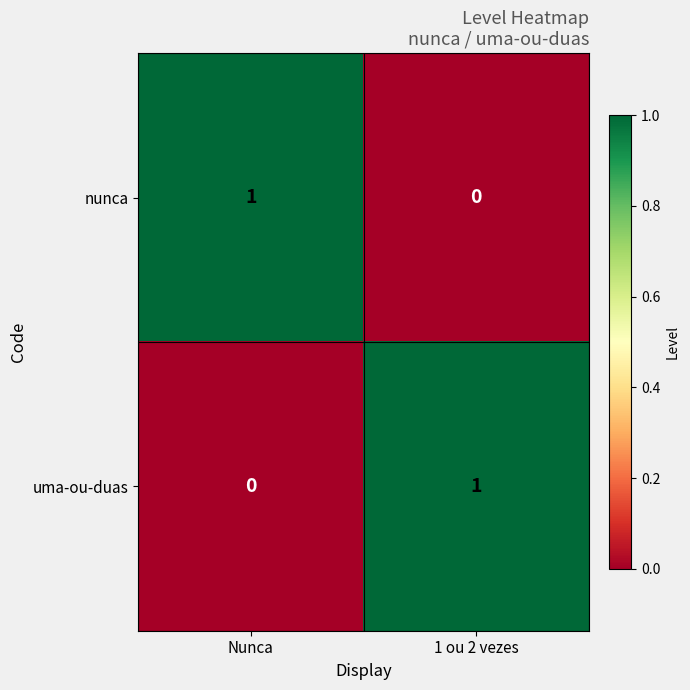

What is the difference between the highest and lowest values at Nunca?

1